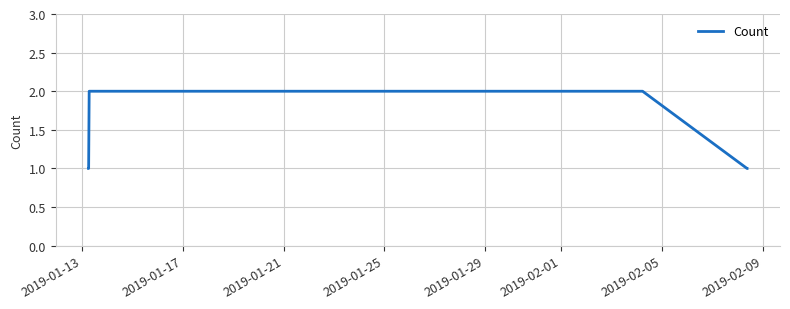

True or false: the data has more than 2 interior local peaks.

False